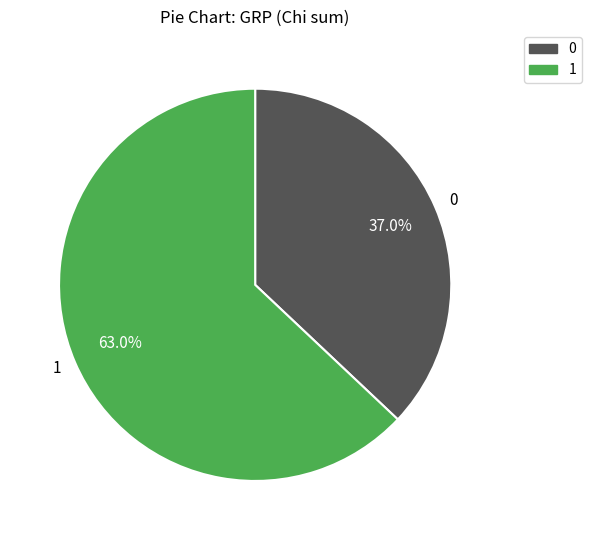

Approximately how many times larger is the value at 0 compared to 1?

0.6